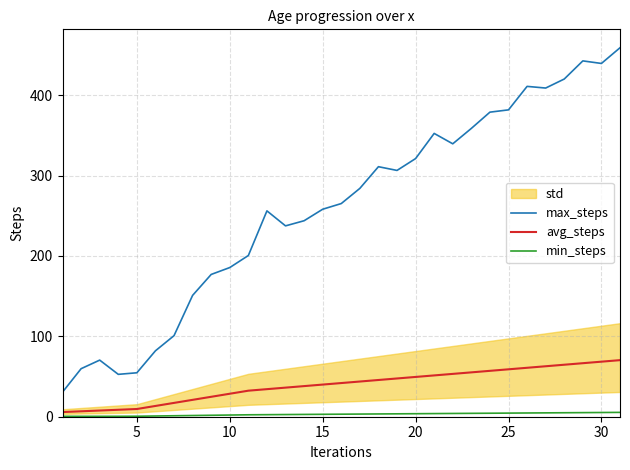

True or false: min_steps has a value of 4.5 at 25.

True